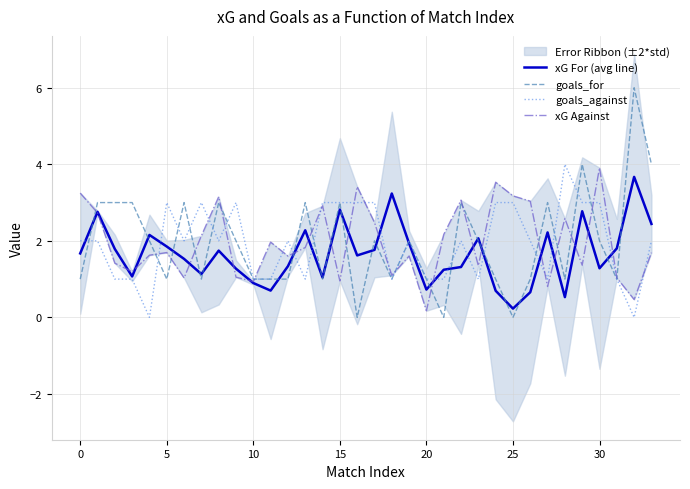

Read the xG For (avg line) value at 31.

1.8